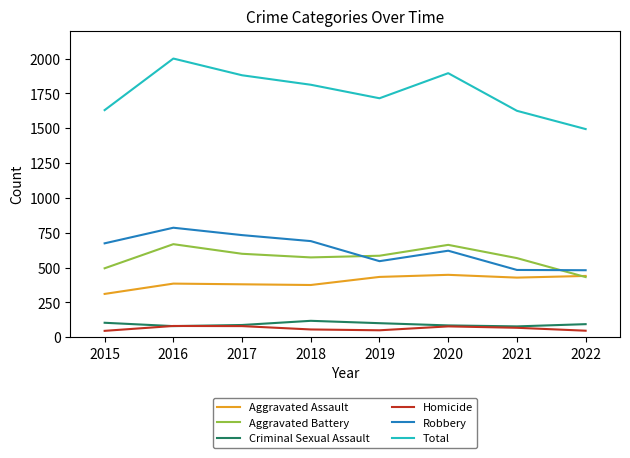

Which series changed the most between 2015 and 2017?

Total